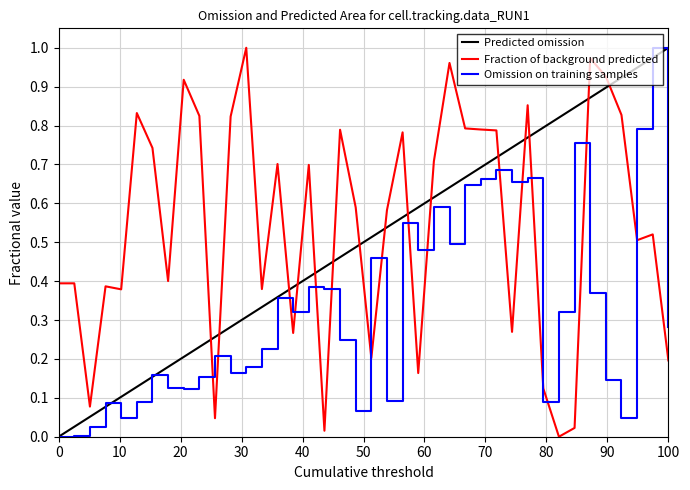

The value of Omission on training samples at 0 is 0.0. True or false?

True